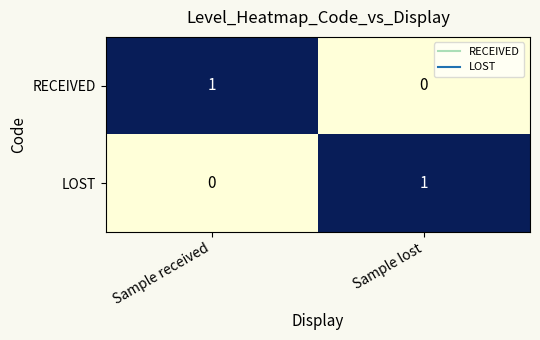

Rank the categories by LOST value from lowest to highest.

Sample received, Sample lost